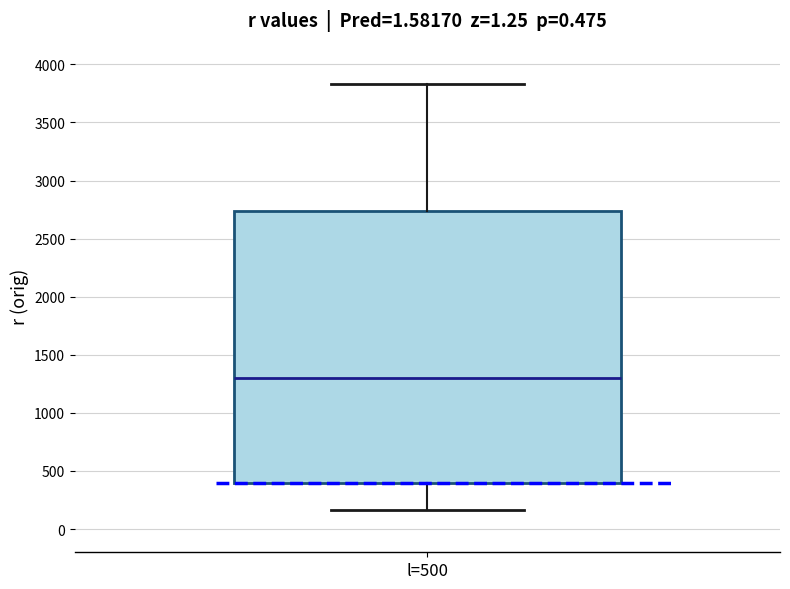

Transcribe this box plot: give where the median line is, the range the box spans, and where the two whiskers end, as read against the y-axis. The values are not printed on the chart, so give them approximately, as read against the axis.

median 1300, box 400 to 2750, whiskers 150 to 3850